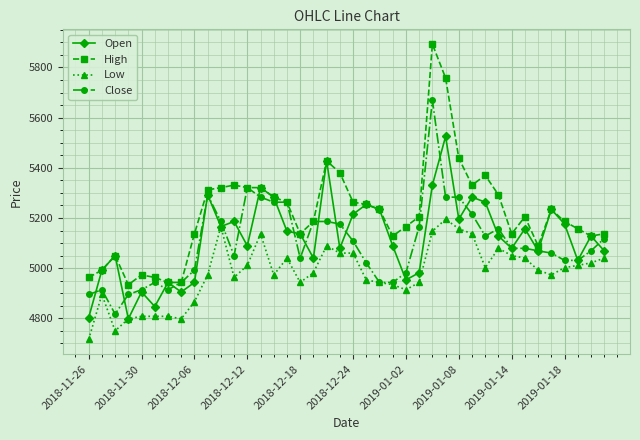

What is the value of the Close point at the 3rd from the left?

4817